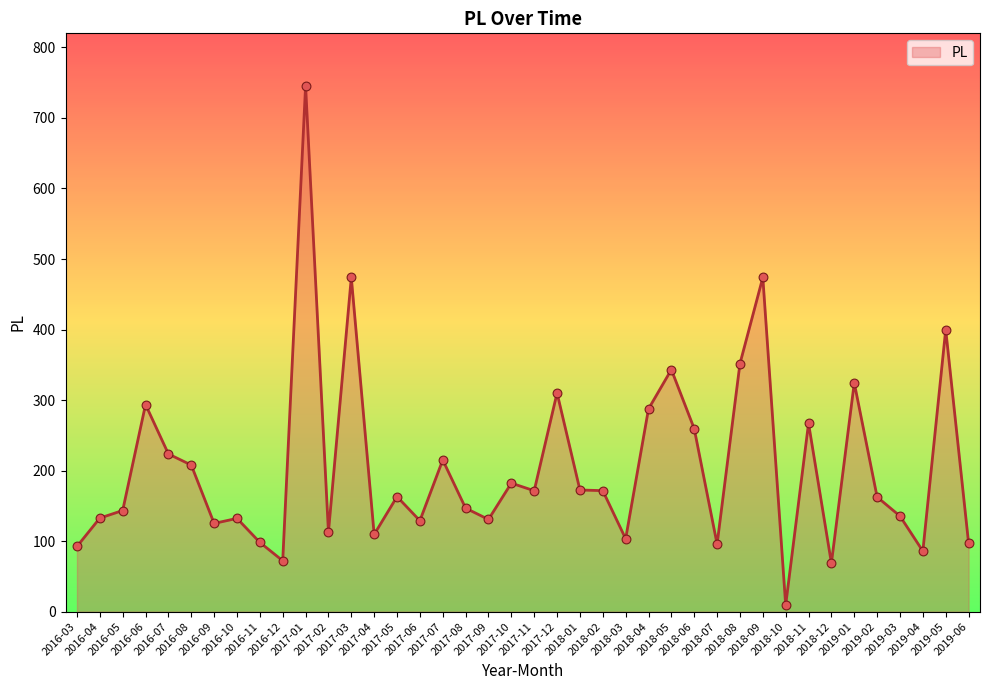

What is the change in value from 2016-07 to 2018-11?

+43.5